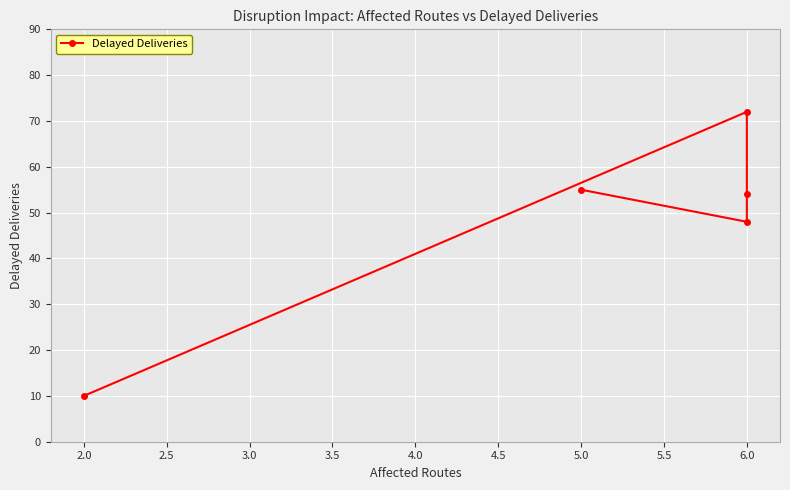

What is the difference between the second highest and minimum values?

45